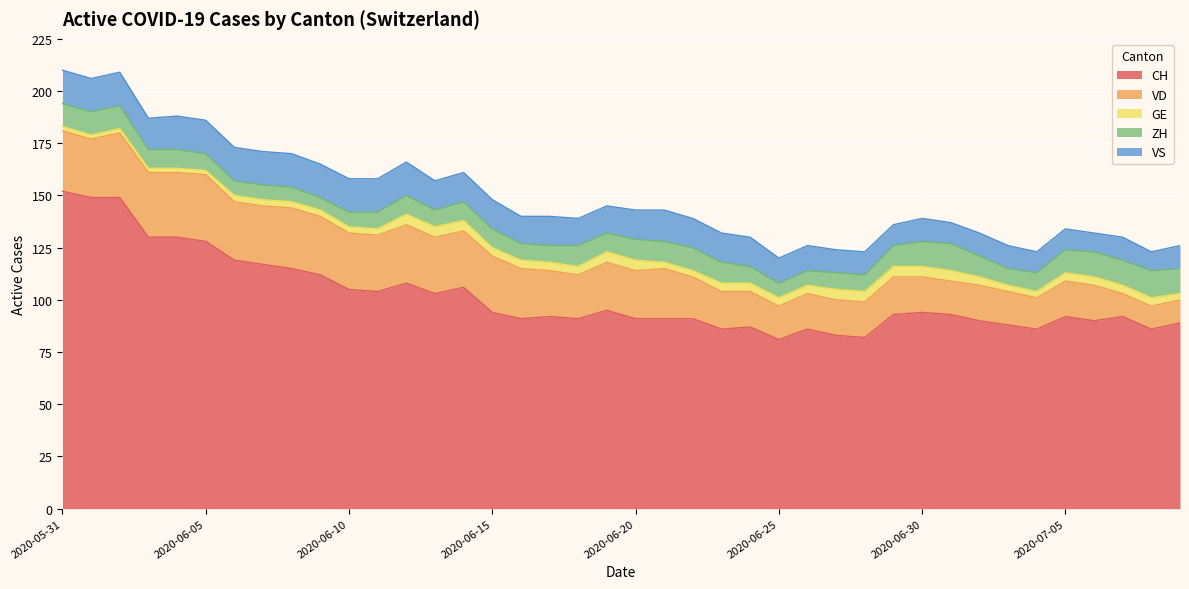

Read the GE value at 2020-07-06.

4